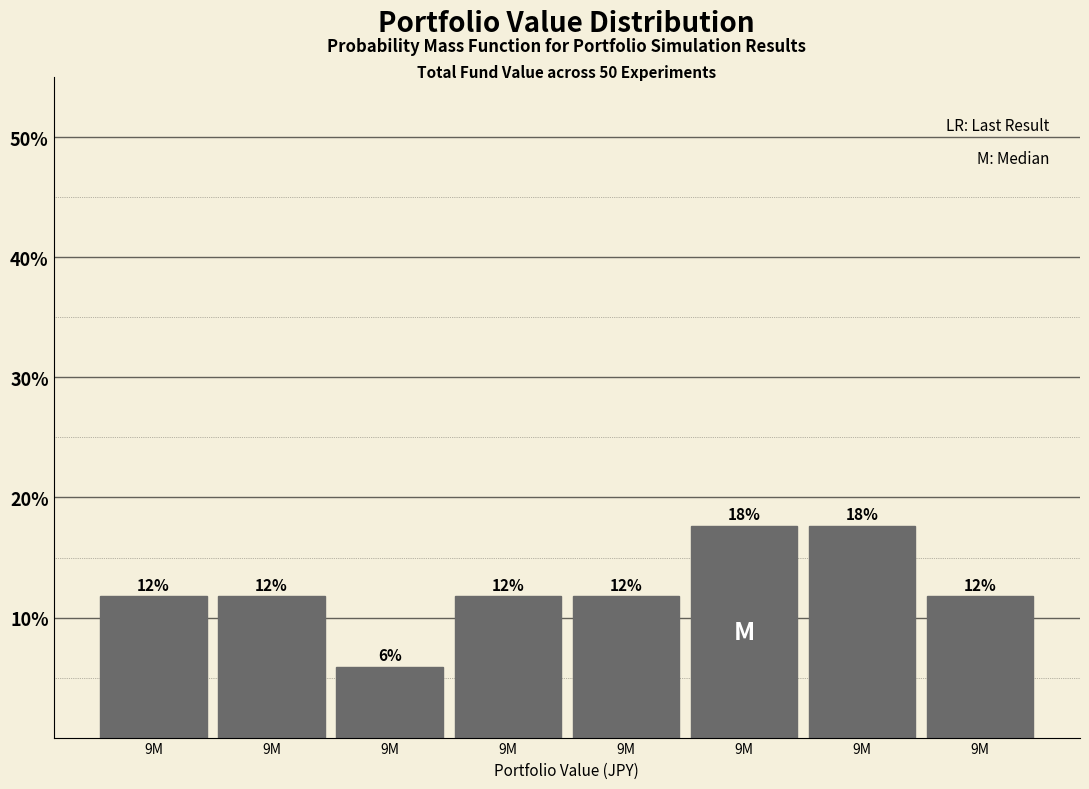

Does the chart contain any negative values?

No